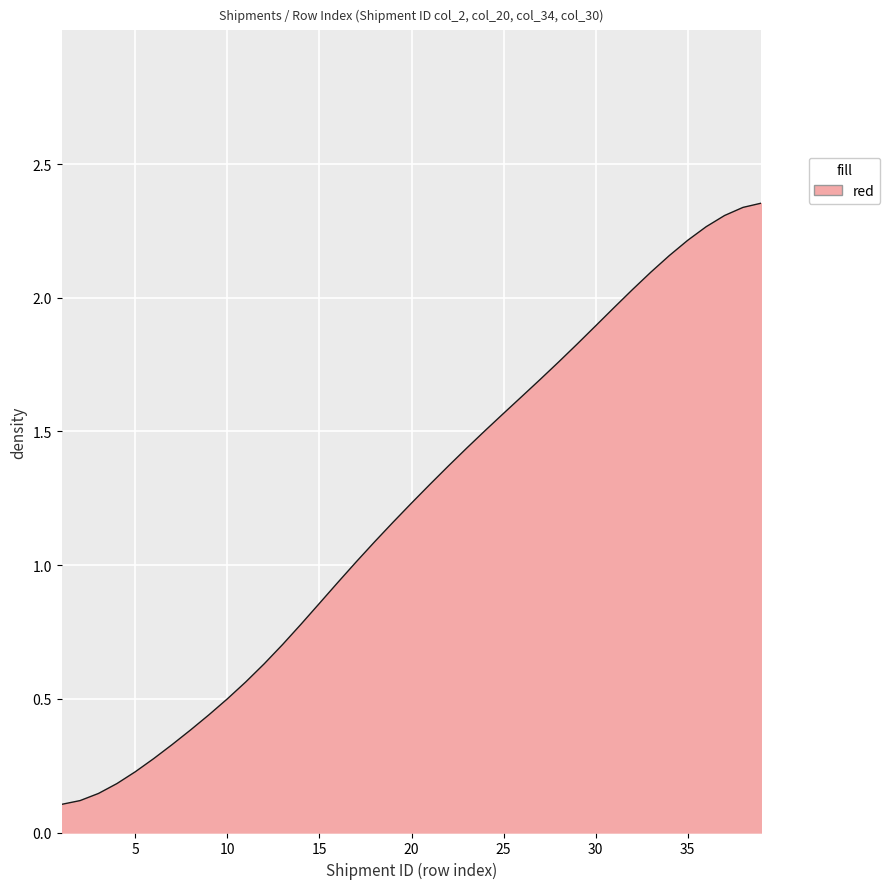

Is this an area chart (filled region under the line)?

Yes